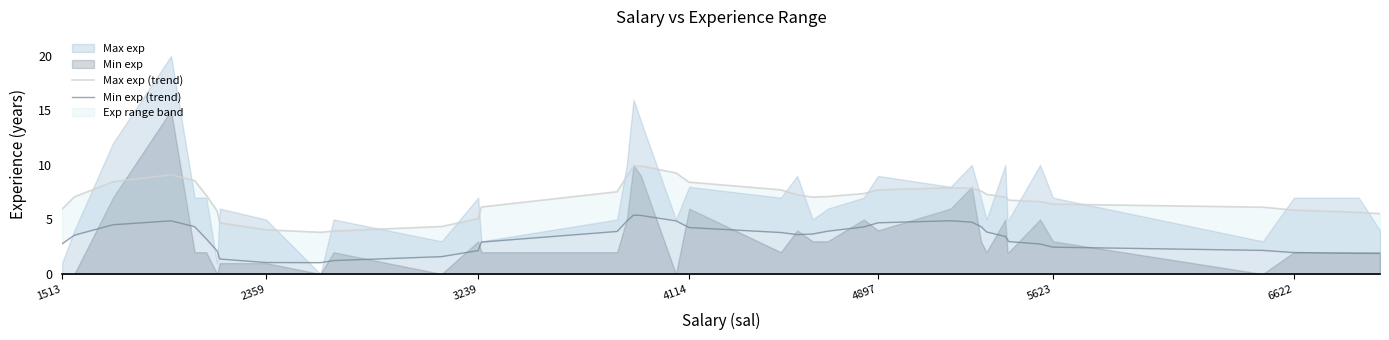

True or false: Max exp (trend) has more than 1 points higher than both neighbors.

True